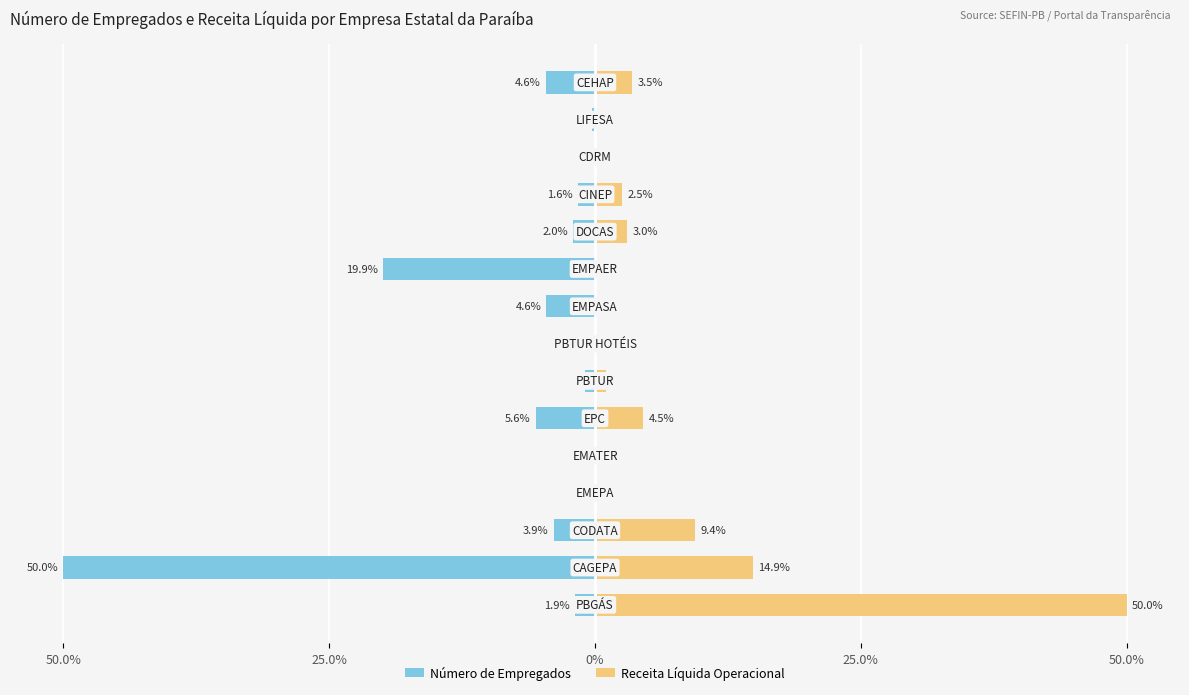

What is the spread (max minus min) of values at 5?

10.1